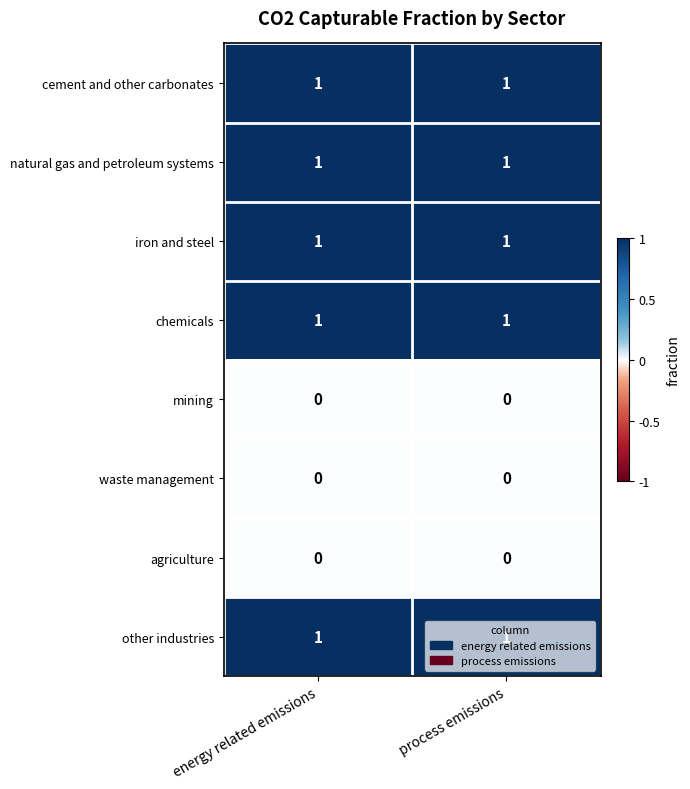

What is the total value across all series at energy related emissions?

5